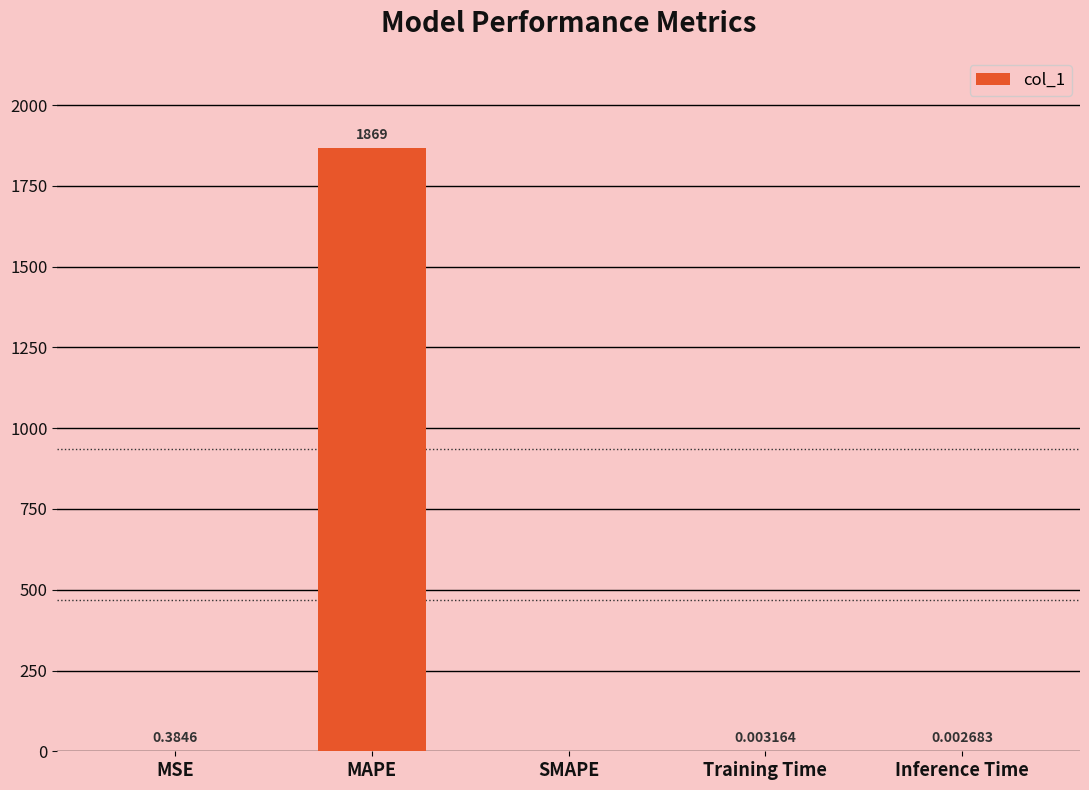

Where is the data nearest to the value 934?

MSE